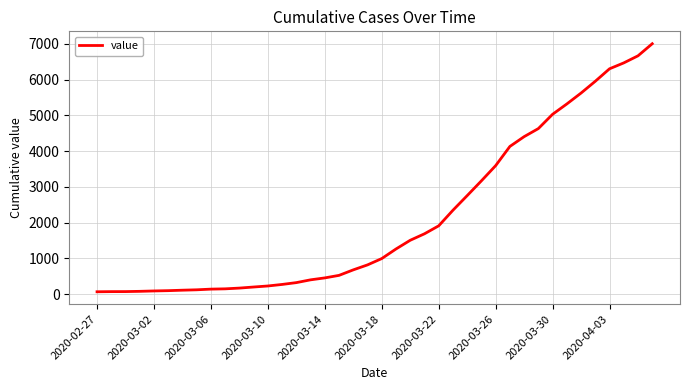

What is the greatest value displayed?

7004